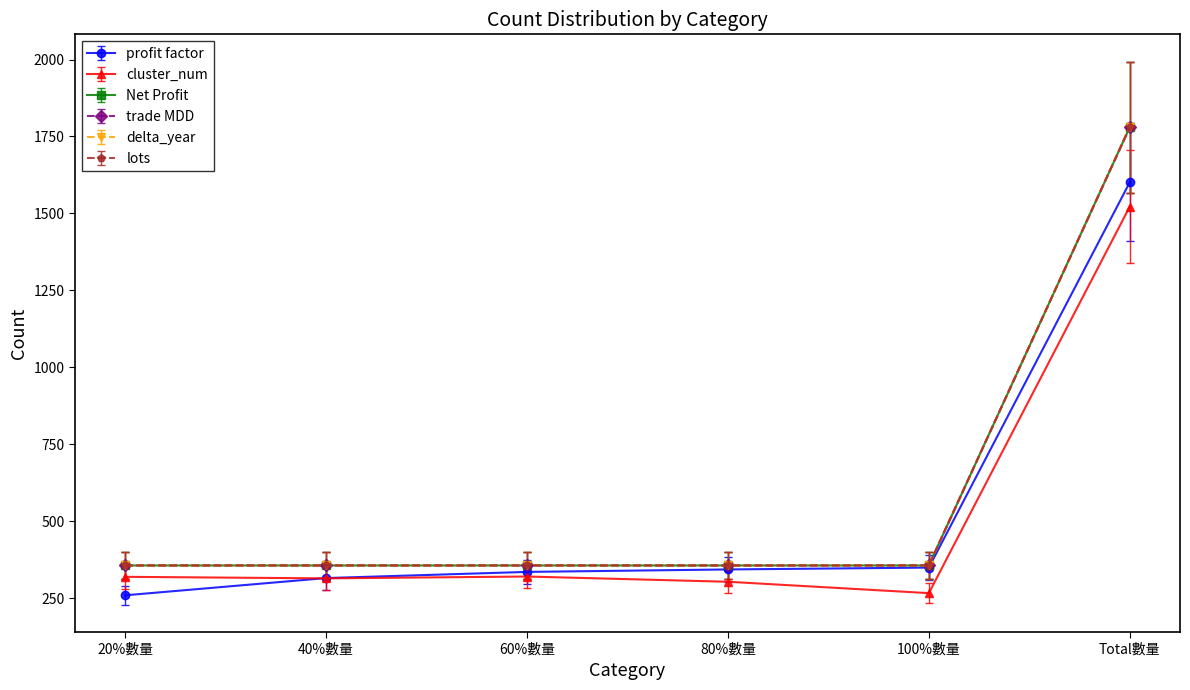

Does the chart have visible grid lines?

No